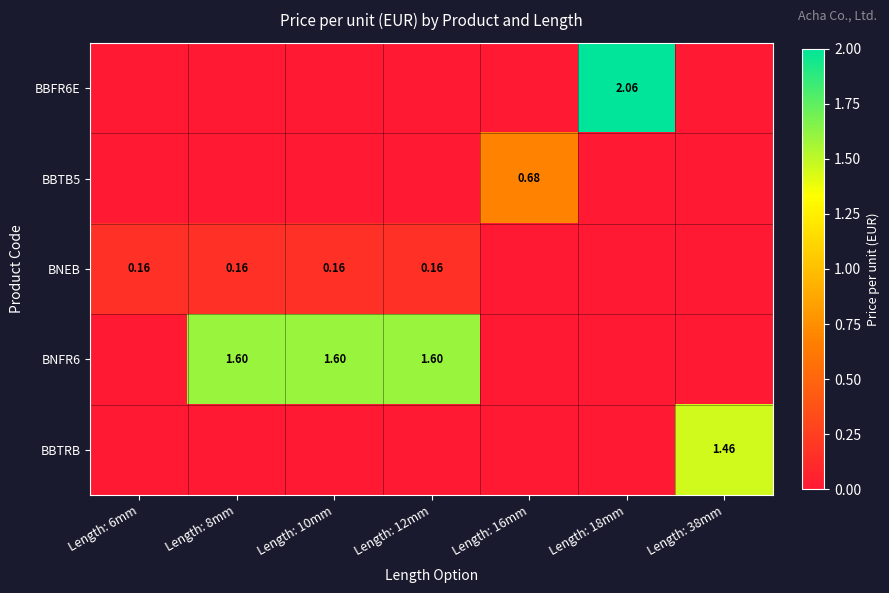

What is the total value across all series at Length: 6mm?

0.2